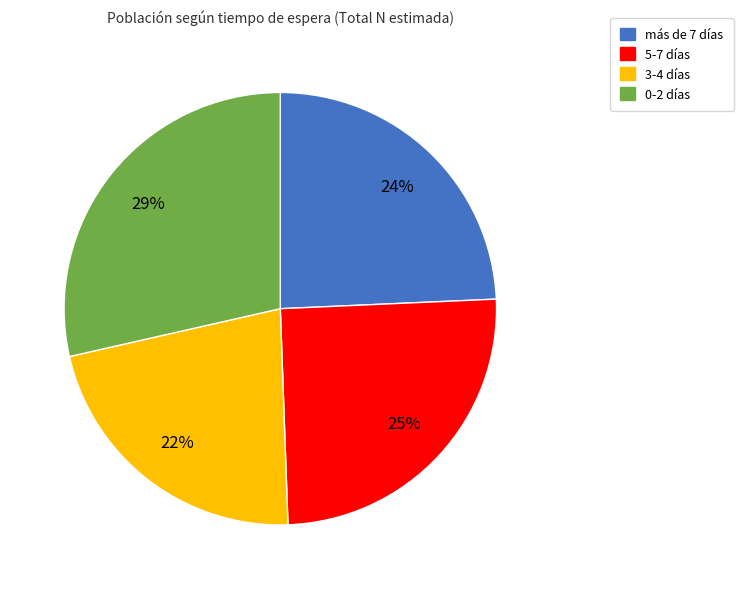

Which has a higher value, más de 7 or 5-7?

5-7